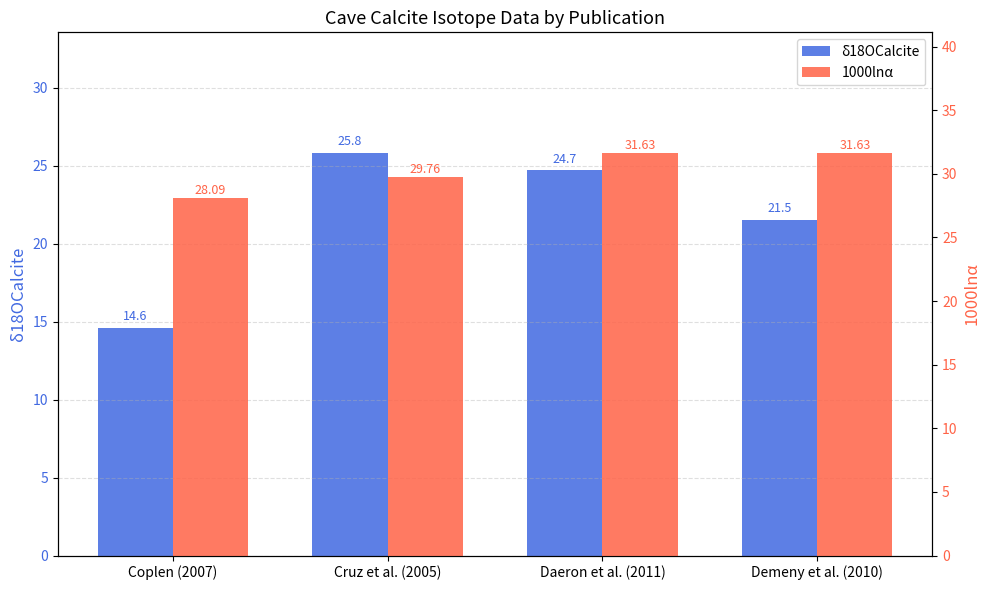

What are all the series names shown in the legend?

δ18OCalcite, 1000lnα